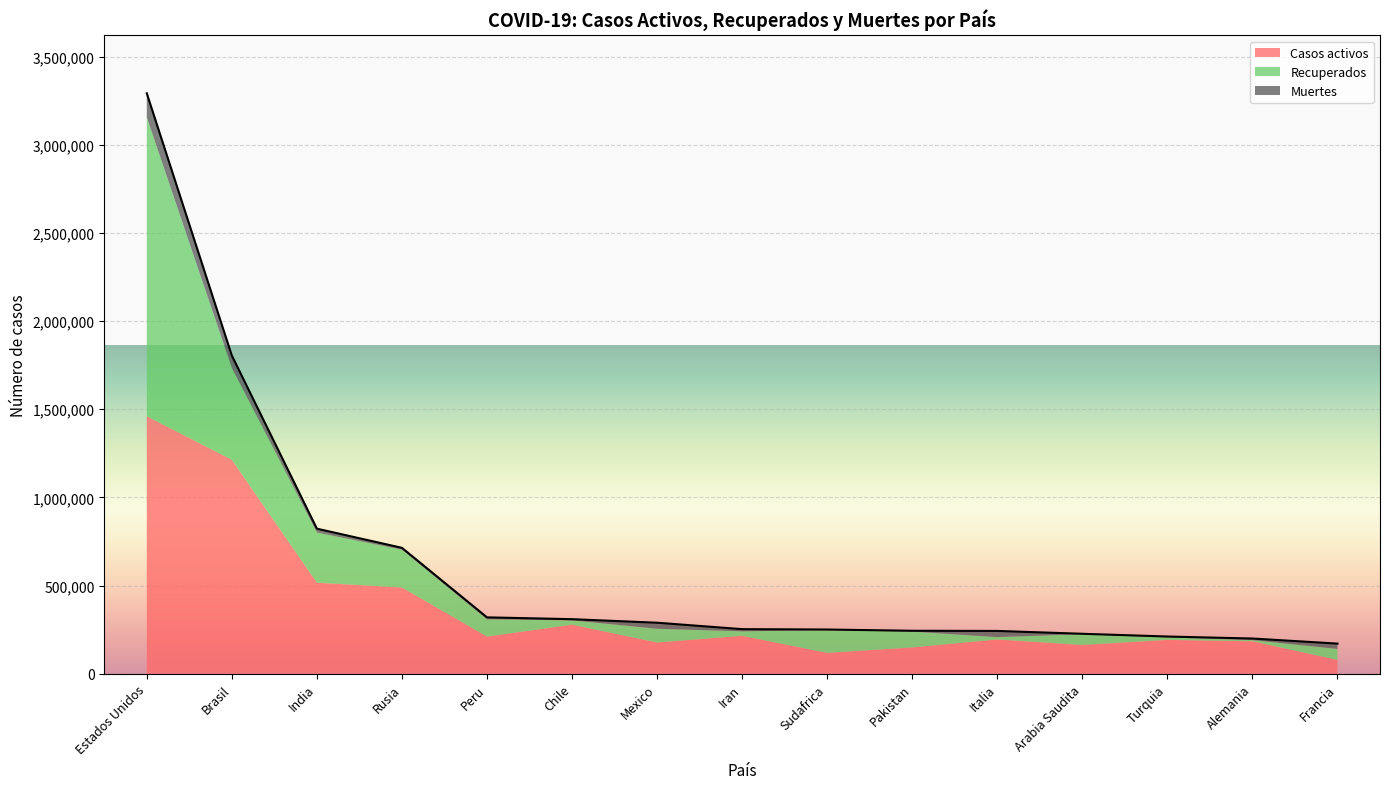

What is the lowest value of the Casos activos series?

78388